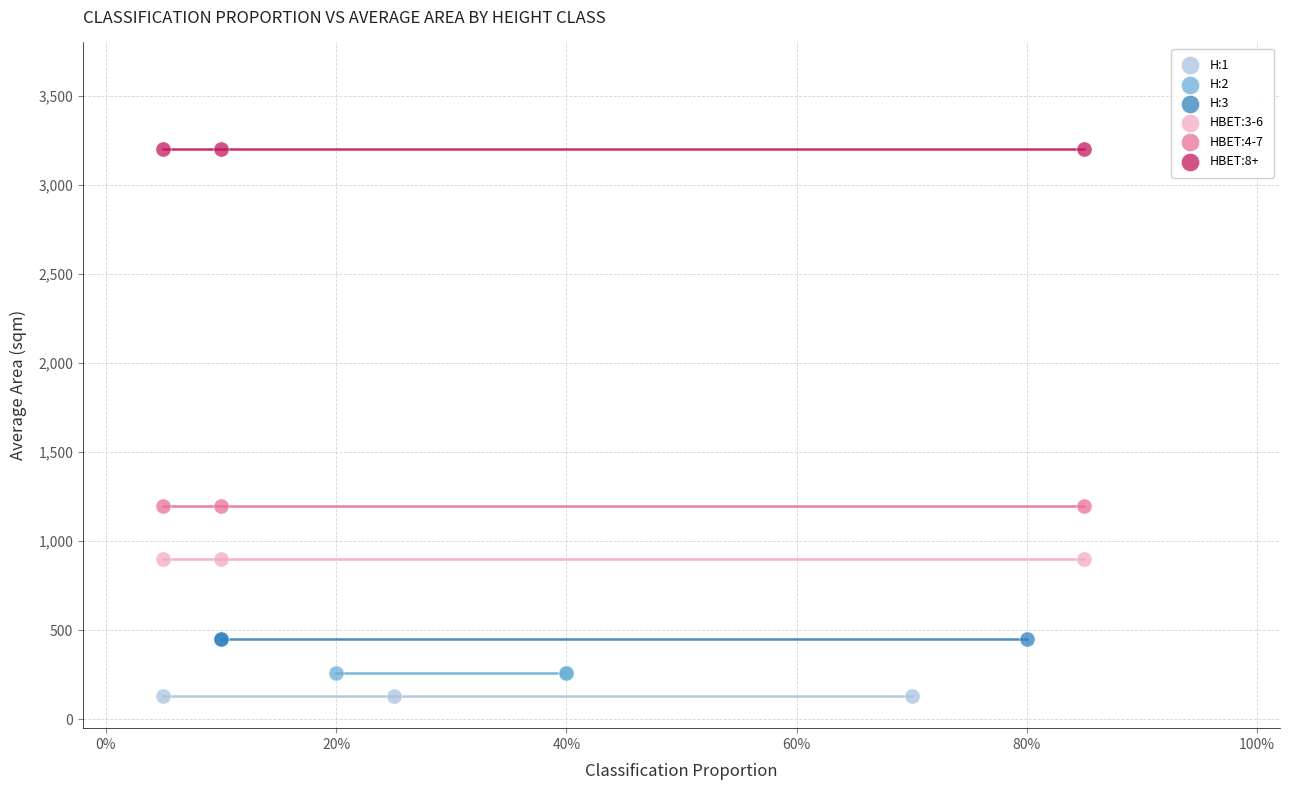

Which series contains the highest Y value?

HBET:8+